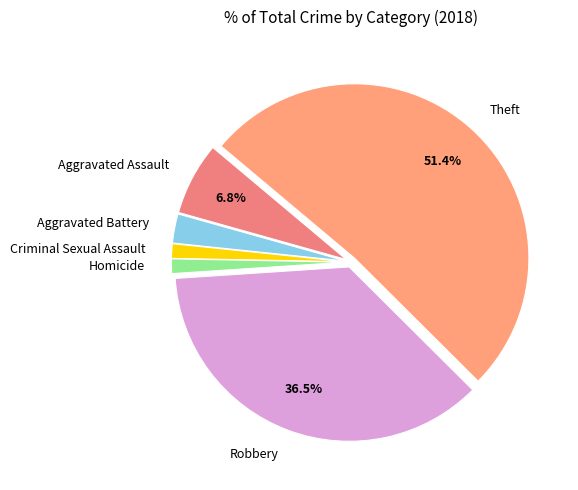

Is the sum of Criminal Sexual Assault and Robbery greater than half?

No